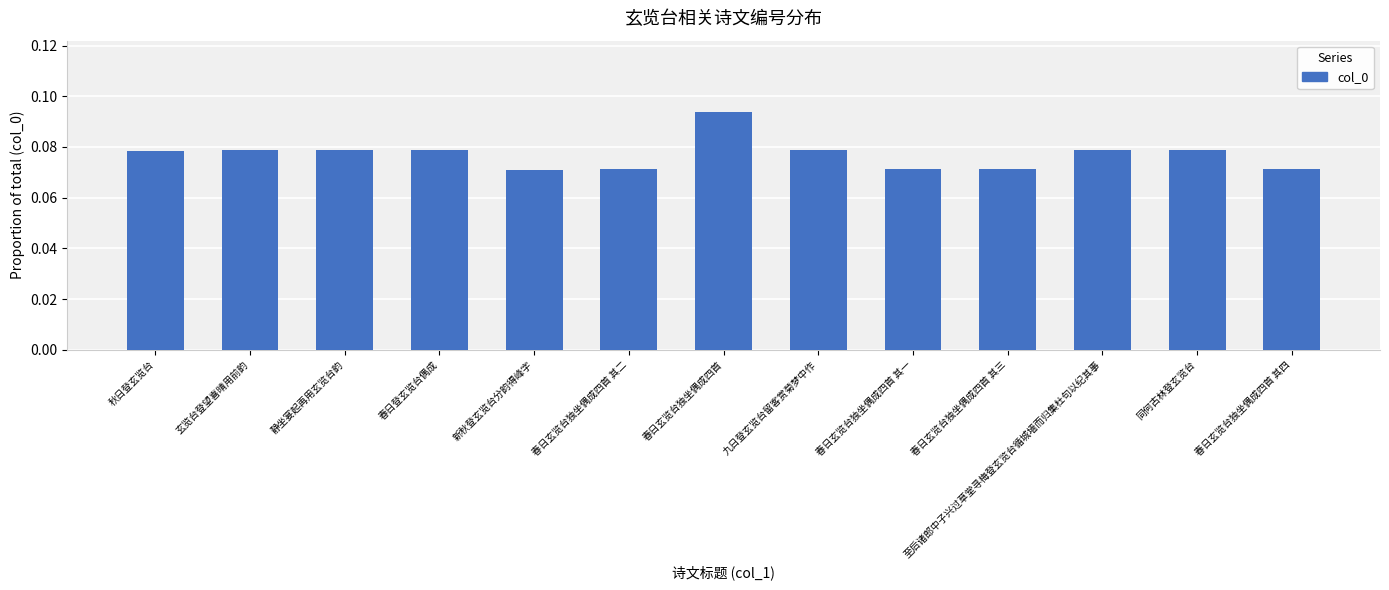

Which label corresponds to the largest value in the chart?

春日玄览台独坐偶成四首